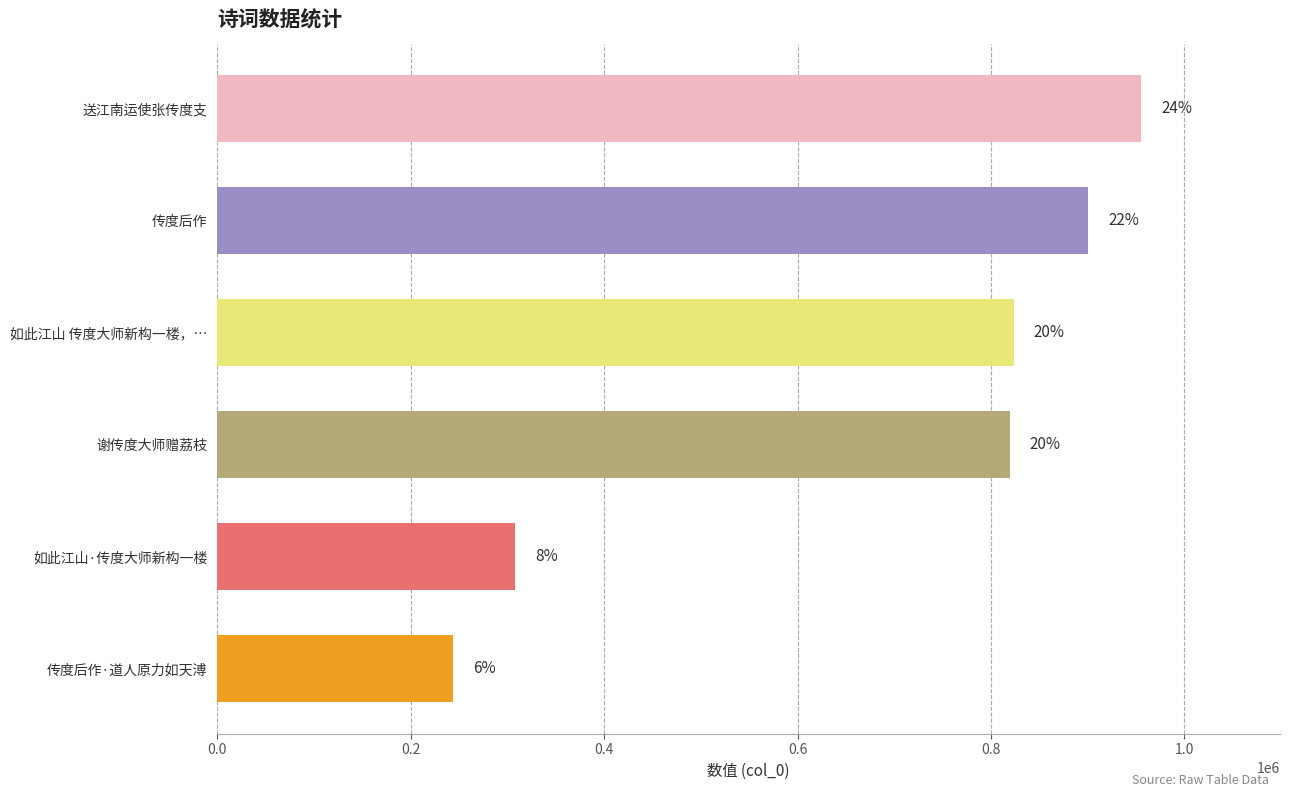

Are the bars horizontal?

Yes